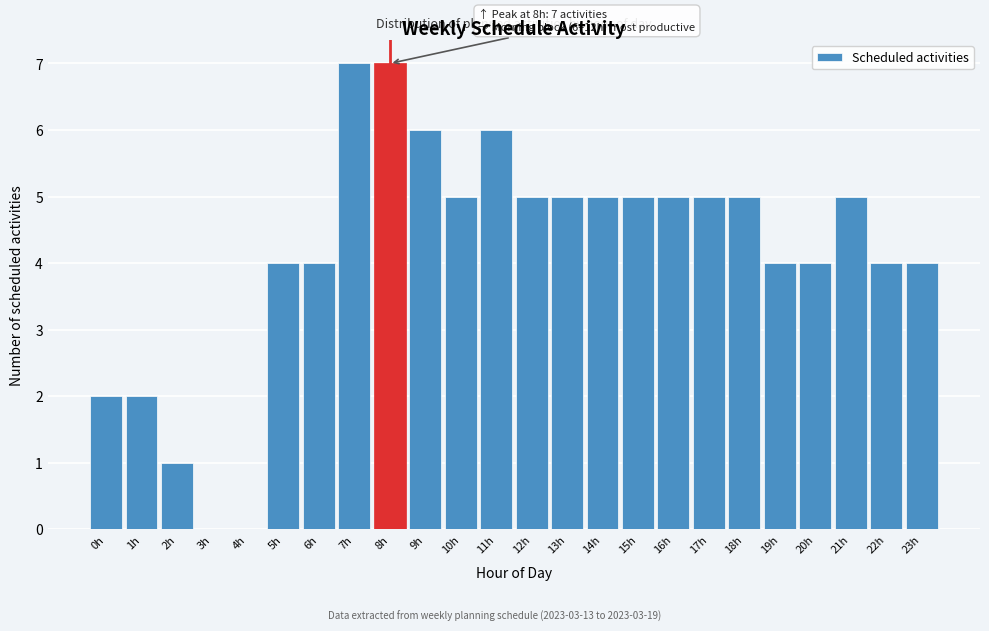

Reading right to left, transcribe all the data shown in this chart.

23h=4	22h=4	21h=5	20h=4	19h=4	18h=5	17h=5	16h=5	15h=5	14h=5	13h=5	12h=5	11h=6	10h=5	9h=6	8h=7	7h=7	6h=4	5h=4	4h=0	3h=0	2h=1	1h=2	0h=2